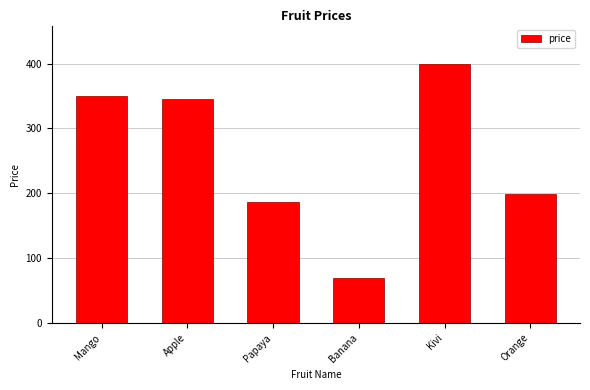

At which category does the chart reach its peak across all series?

Kivi